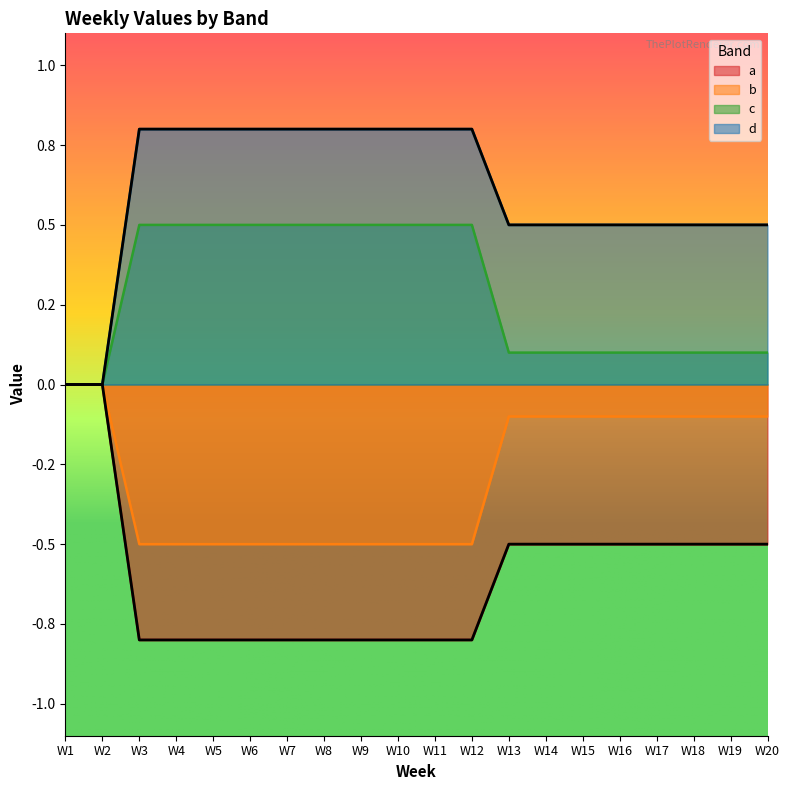

What is the difference between the d values at W4 and W13?

0.3